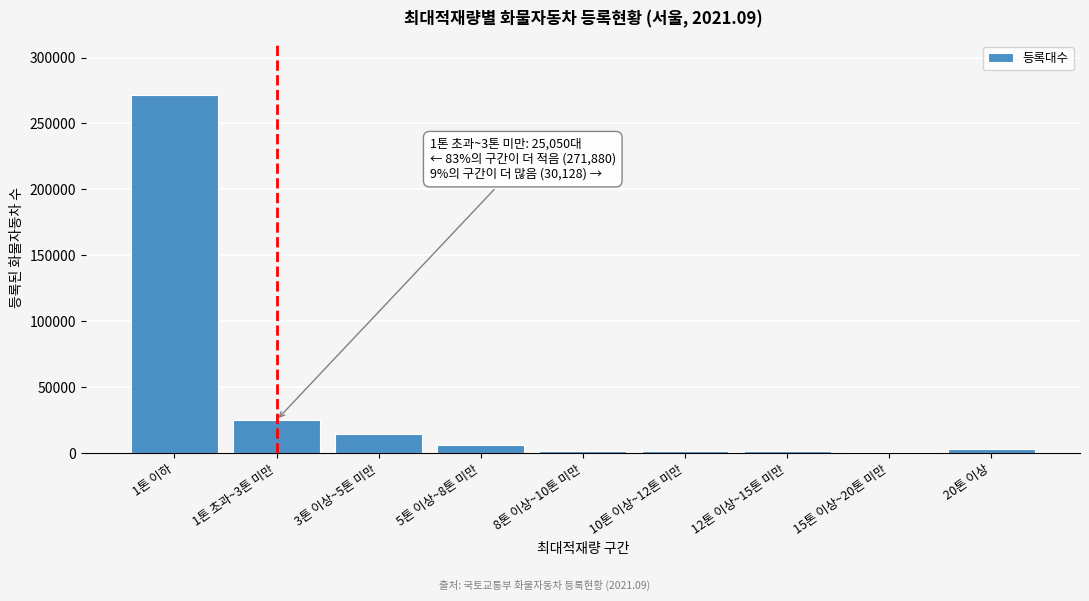

What is the sum of all values?

327058